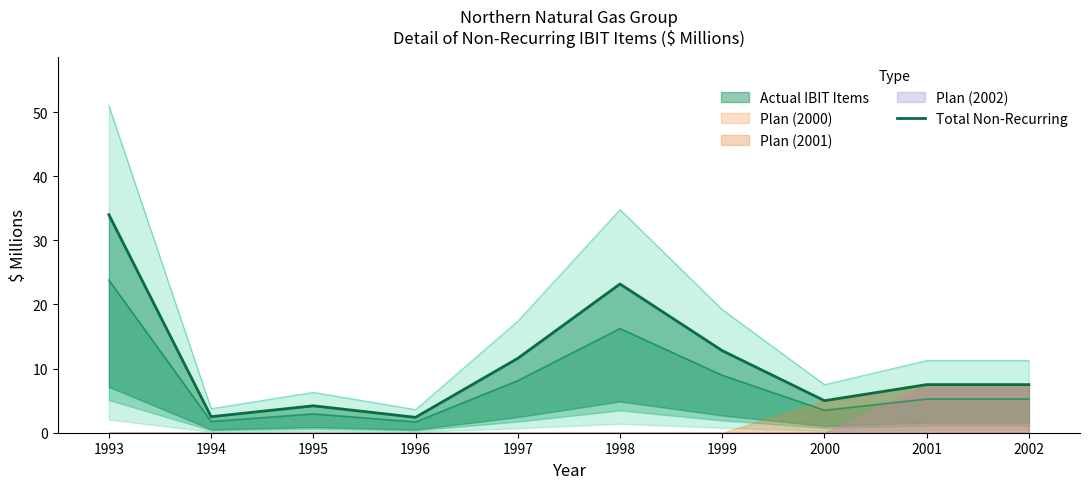

Reading left to right, transcribe all the data shown in this chart.

34.0	2.5	4.2	2.4	11.6	23.2	12.8	5.0	7.5	7.5